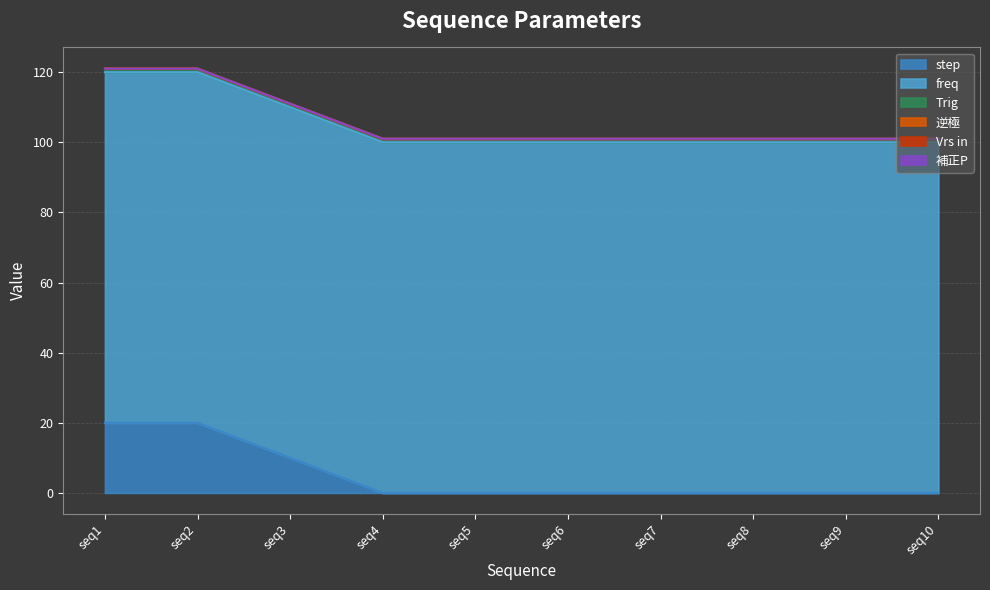

How many lines are shown in the chart?

6